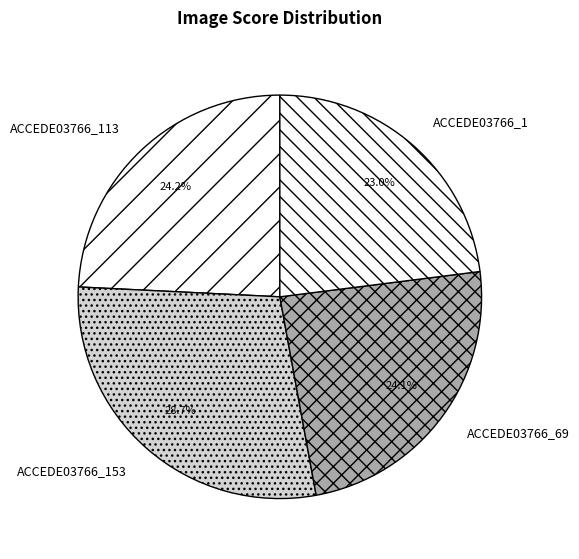

To the nearest percent, what is the difference between the largest and smallest slice percentages?

6%